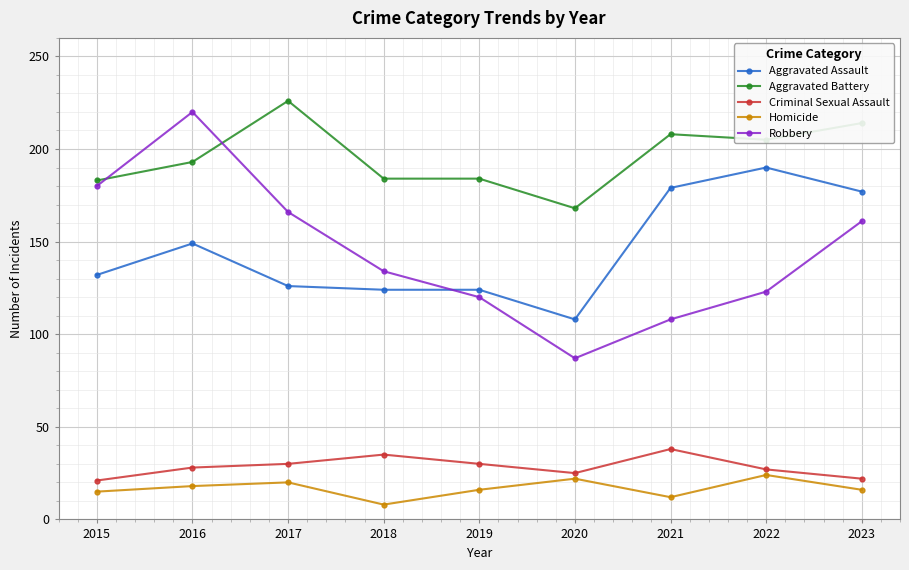

Which series has the largest total across all categories?

Aggravated Battery